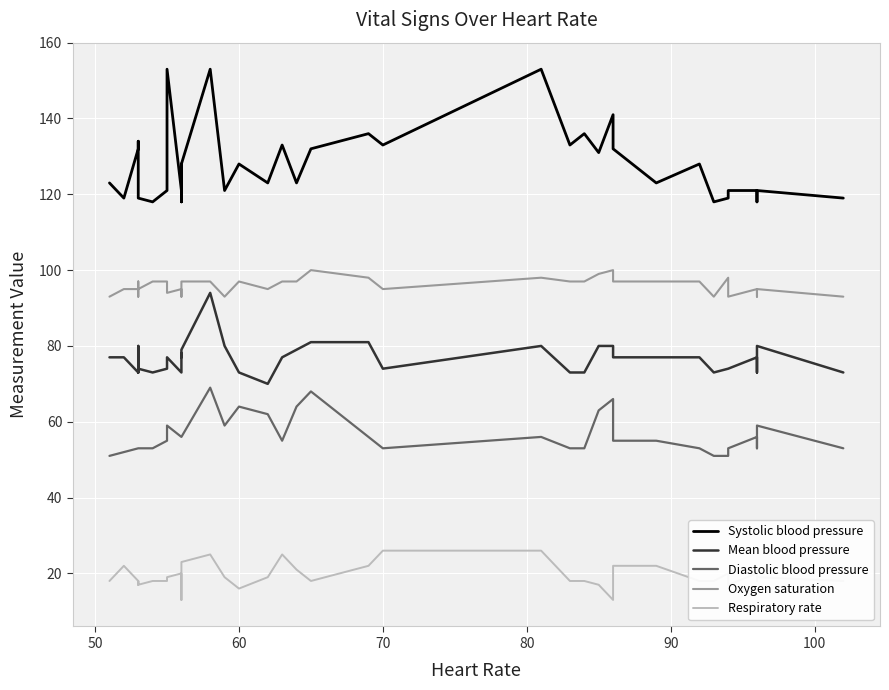

True or false: Oxygen saturation and Mean blood pressure intersect in this chart.

False